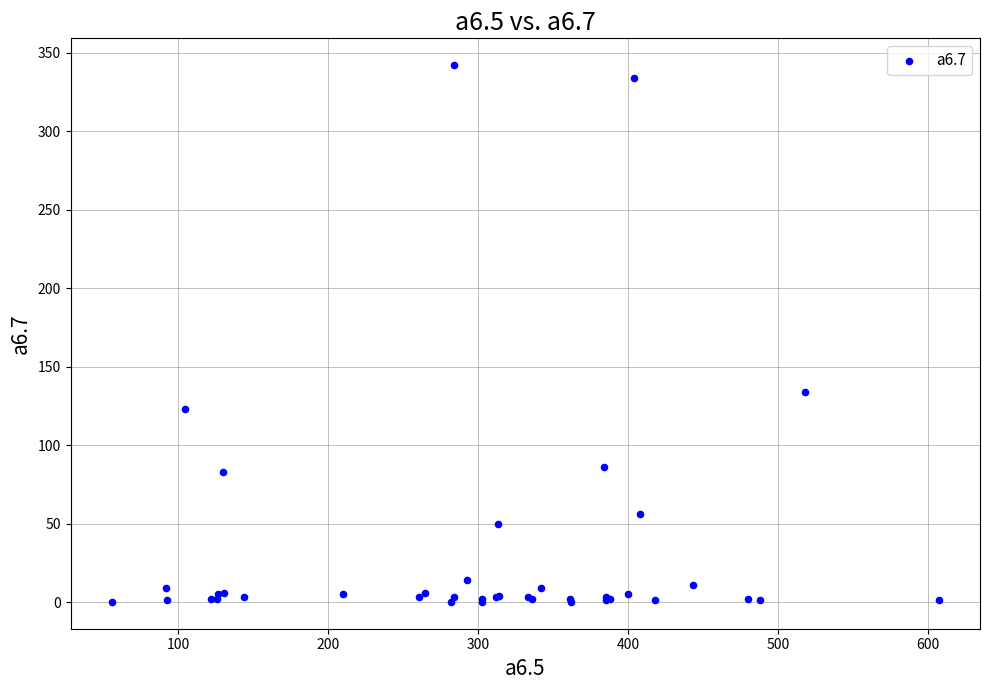

What Y value in the scatter plot is closest to 171?

134.0